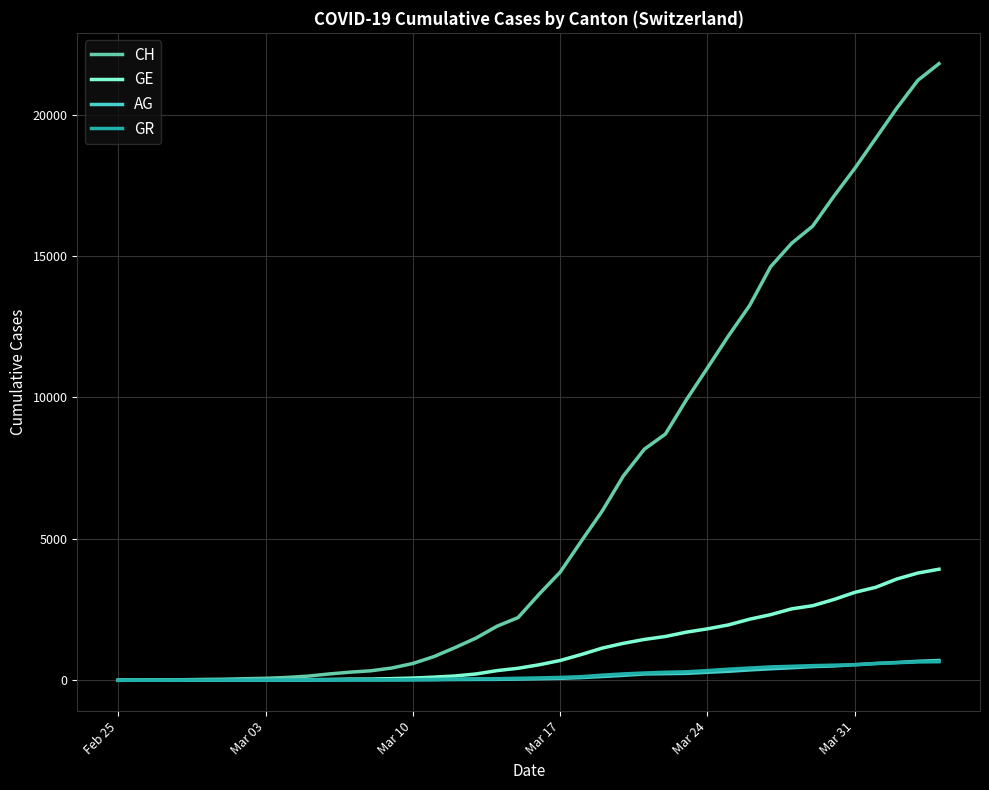

Which series has the widest spread of values?

CH